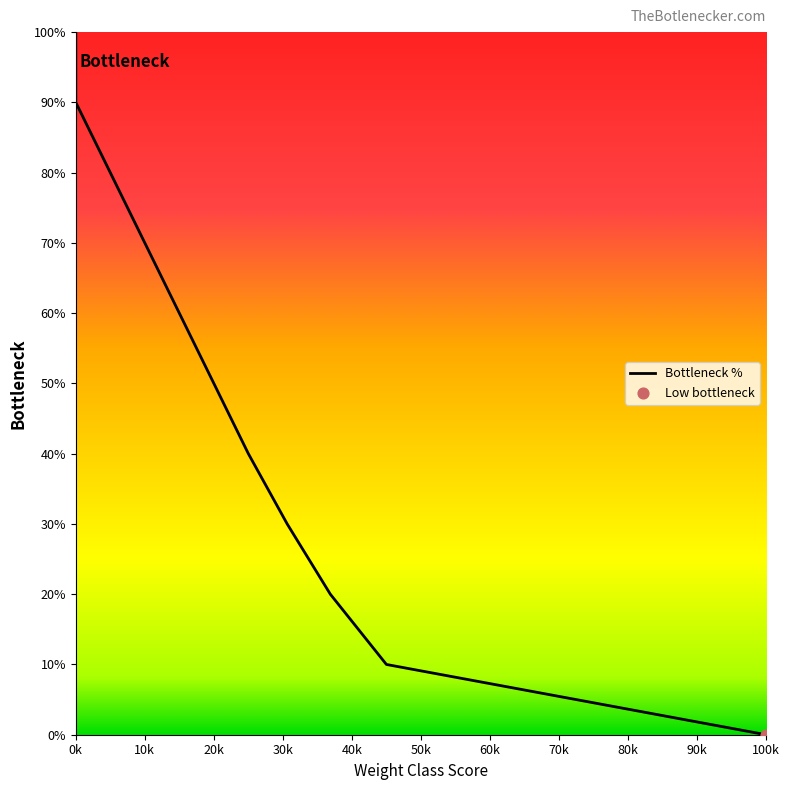

Between 10k and 20k, which is larger?

10k